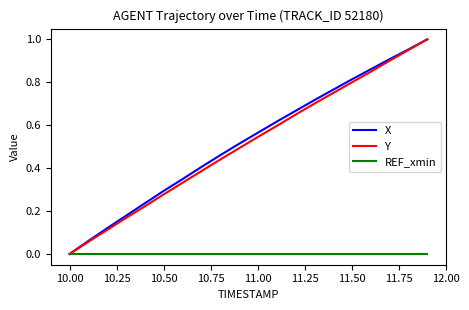

Which series has the largest total across all categories?

X